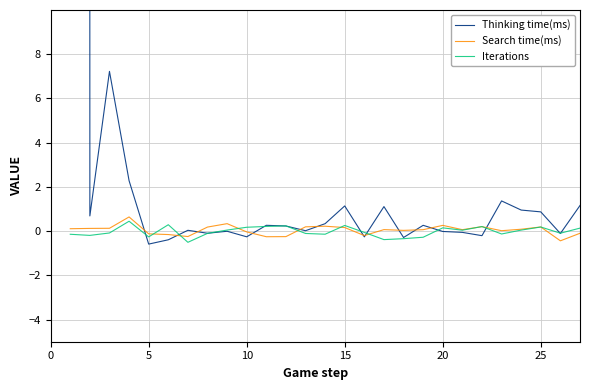

What is the minimum value for Search time(ms)?

-0.4